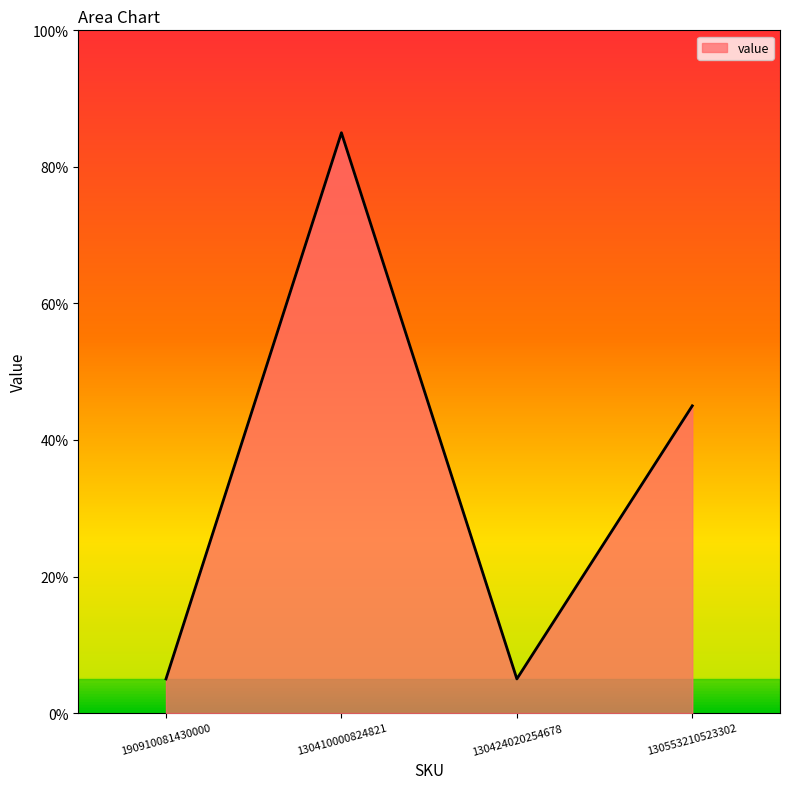

What is the difference between the second highest and minimum values?

40